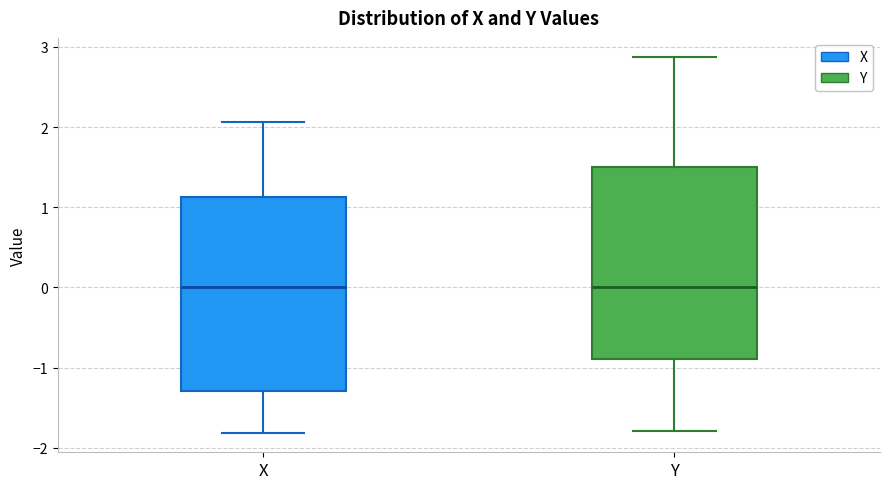

Reading left to right, read every box against the y-axis: the position of its median line, the range the box covers, and the ends of its whiskers. The values are not printed on the chart, so give them approximately, as read against the axis.

X: median 0.0, box -1.3 to 1.1, whiskers -1.8 to 2.1
Y: median 0.0, box -0.9 to 1.5, whiskers -1.8 to 2.9